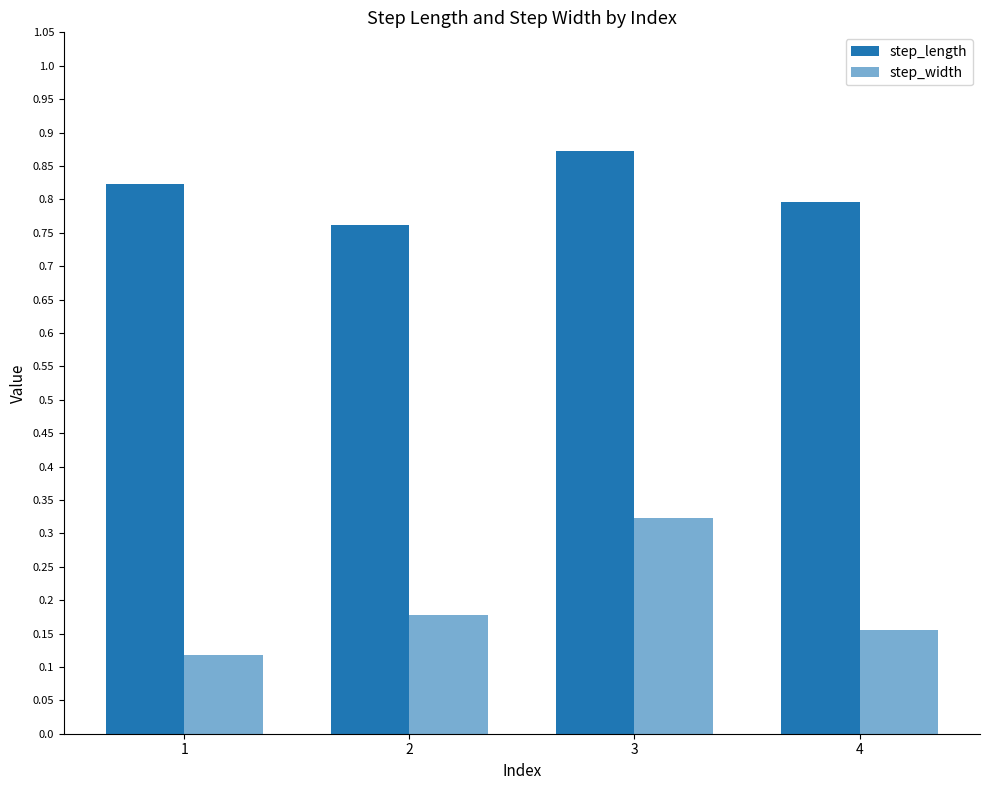

What is the difference between the maximum and minimum values in the step_length series?

0.1